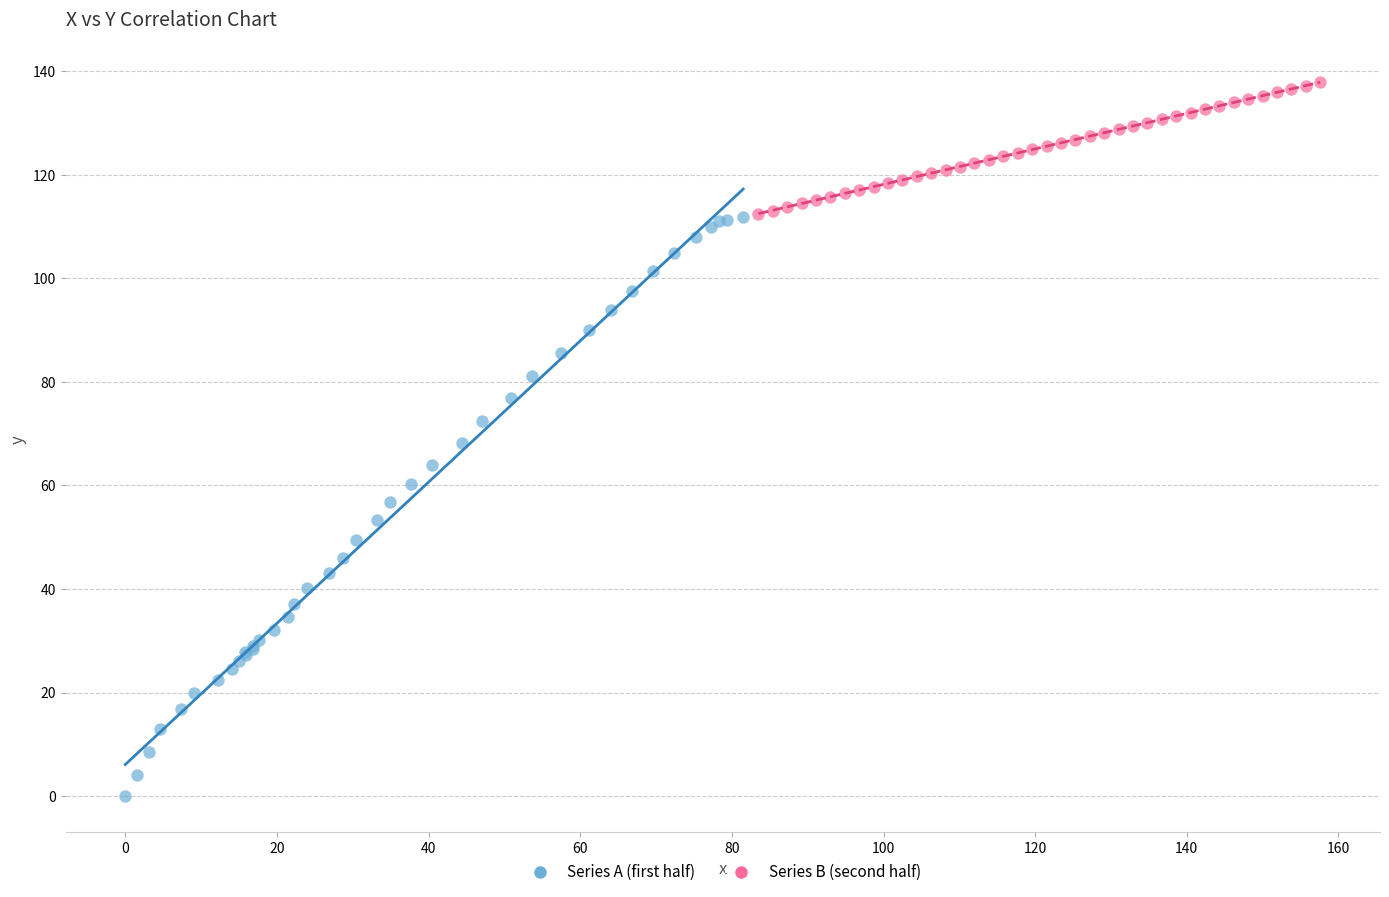

Which series has the widest spread of Y values?

Series A (first half)